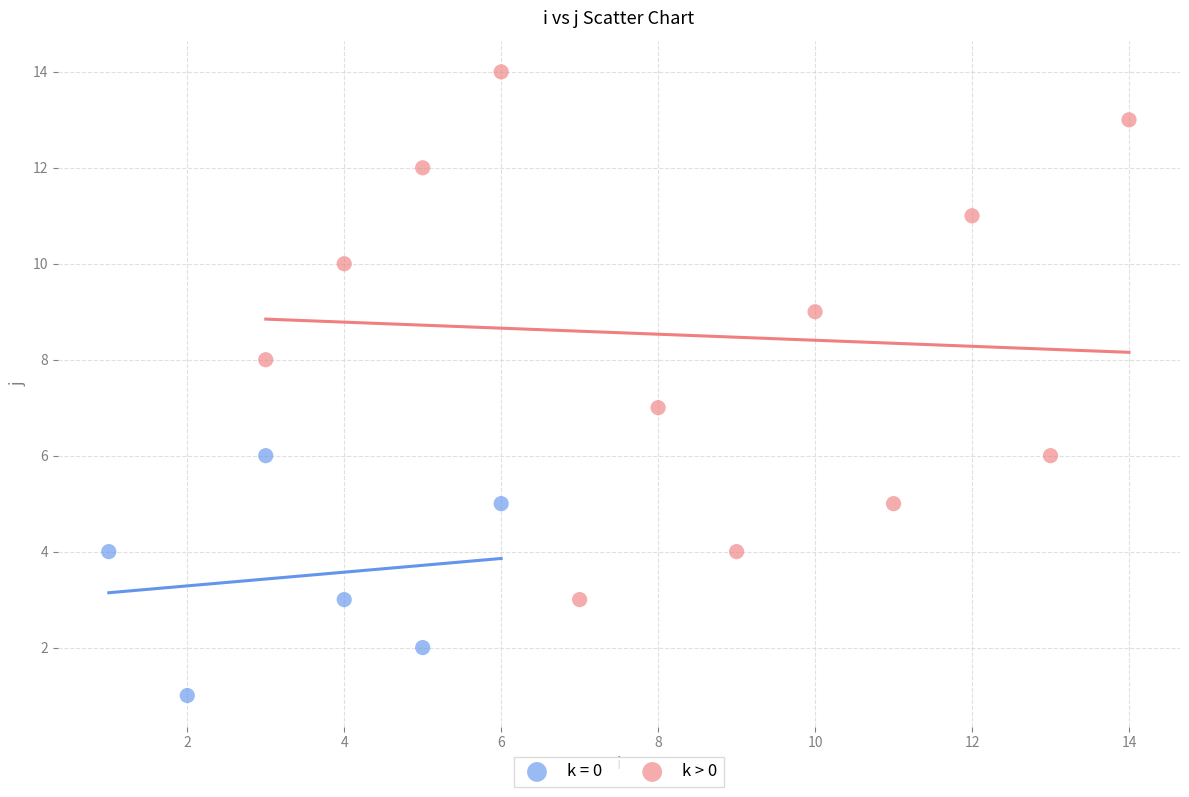

Which series reaches the maximum Y coordinate?

k > 0